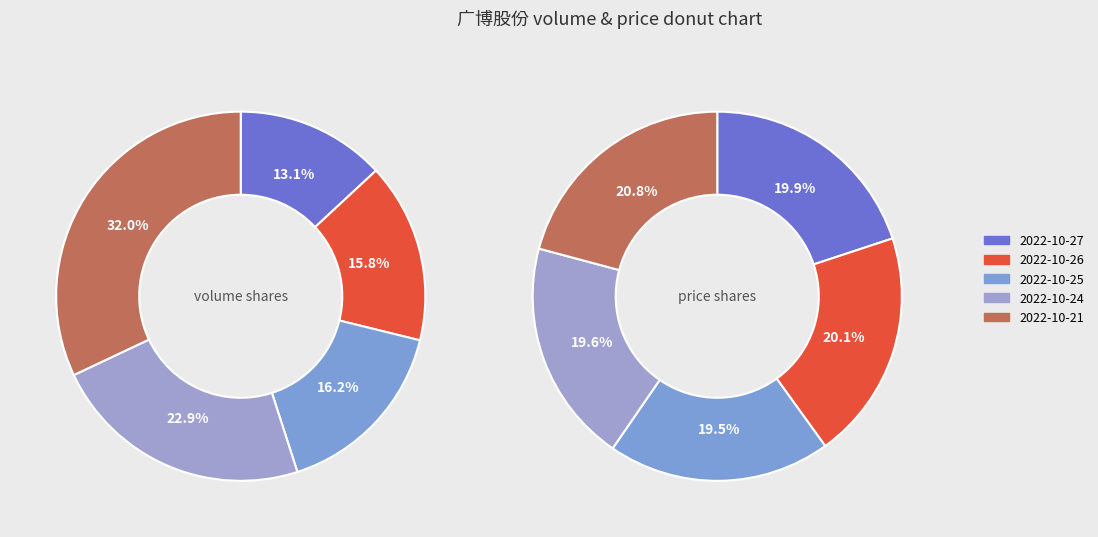

True or false: 2022-10-24 accounts for 23% of the total.

True